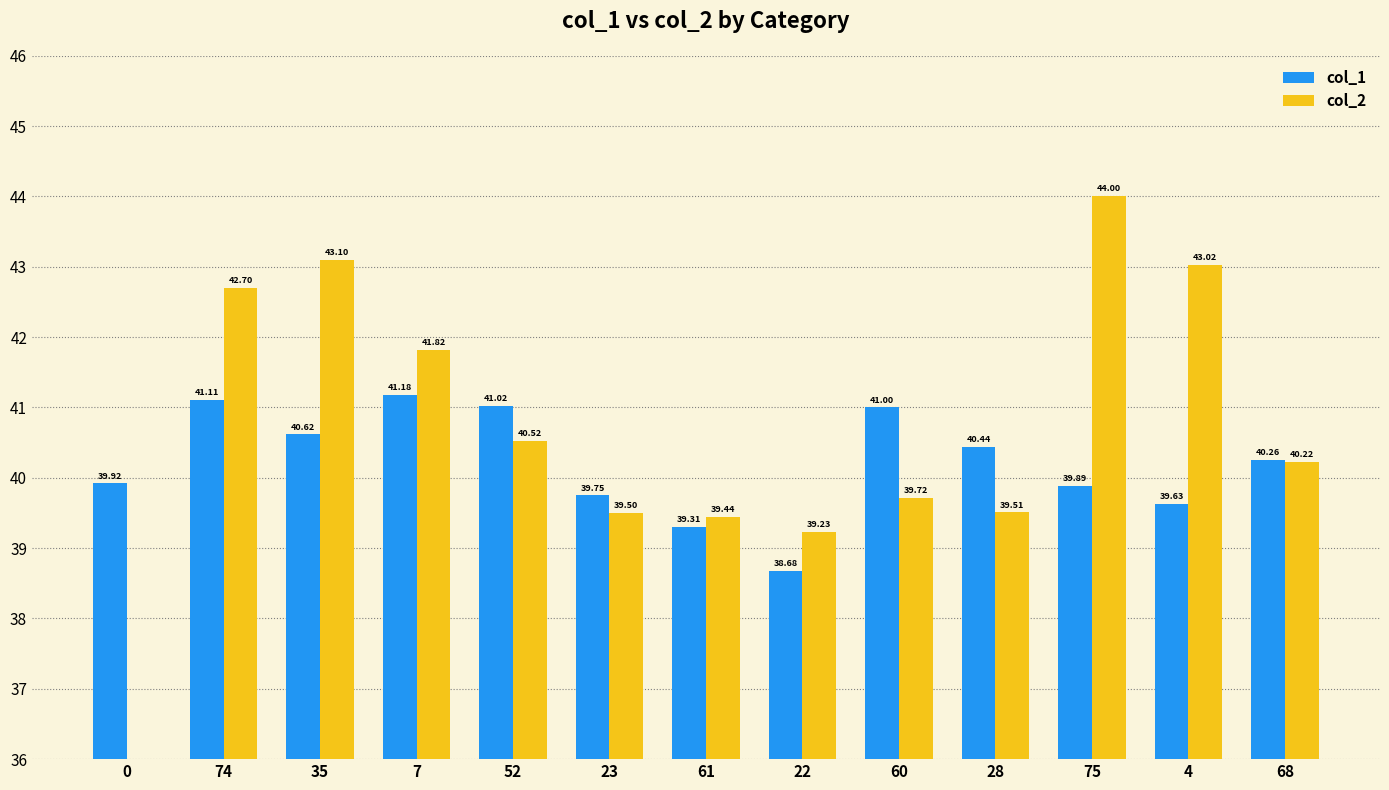

At which label is col_1 closest to 39?

61